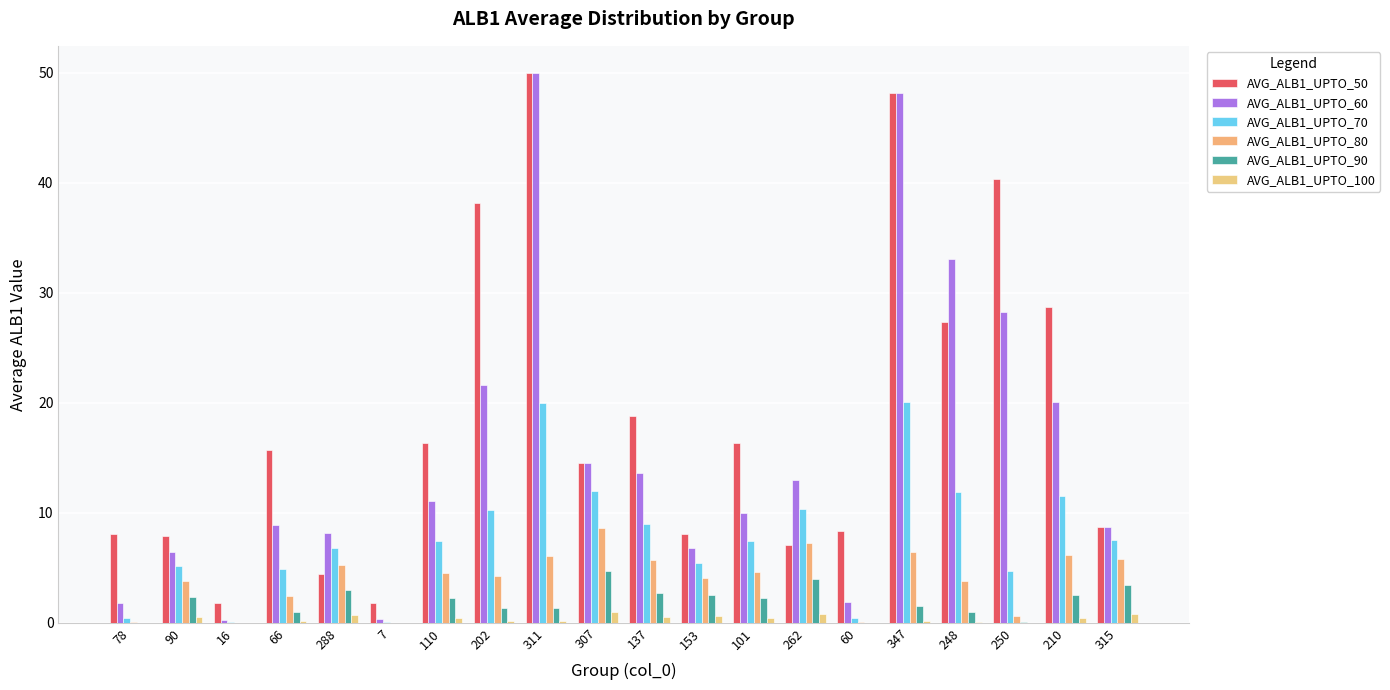

Is it true that AVG_ALB1_UPTO_50 equals 14.5 at 307?

True